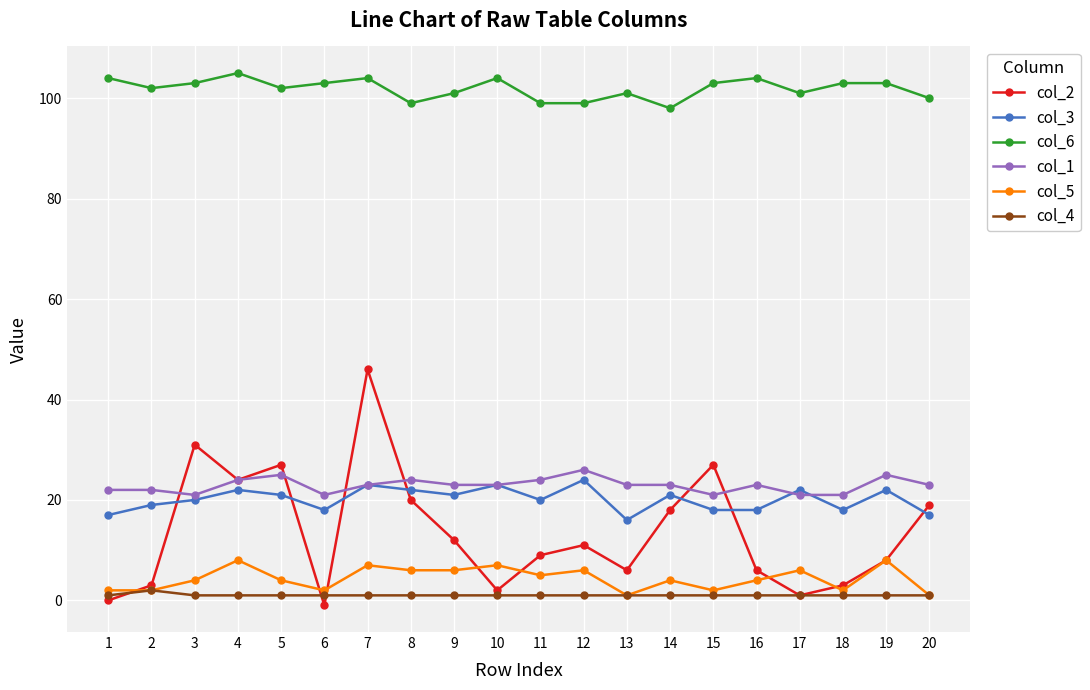

Reading right to left, what are all the values shown in this chart?

col_2: 19	8	3	1	6	27	18	6	11	9	2	12	20	46	-1	27	24	31	3	0
col_3: 17	22	18	22	18	18	21	16	24	20	23	21	22	23	18	21	22	20	19	17
col_6: 100	103	103	101	104	103	98	101	99	99	104	101	99	104	103	102	105	103	102	104
col_1: 23	25	21	21	23	21	23	23	26	24	23	23	24	23	21	25	24	21	22	22
col_5: 1	8	2	6	4	2	4	1	6	5	7	6	6	7	2	4	8	4	2	2
col_4: 1	1	1	1	1	1	1	1	1	1	1	1	1	1	1	1	1	1	2	1